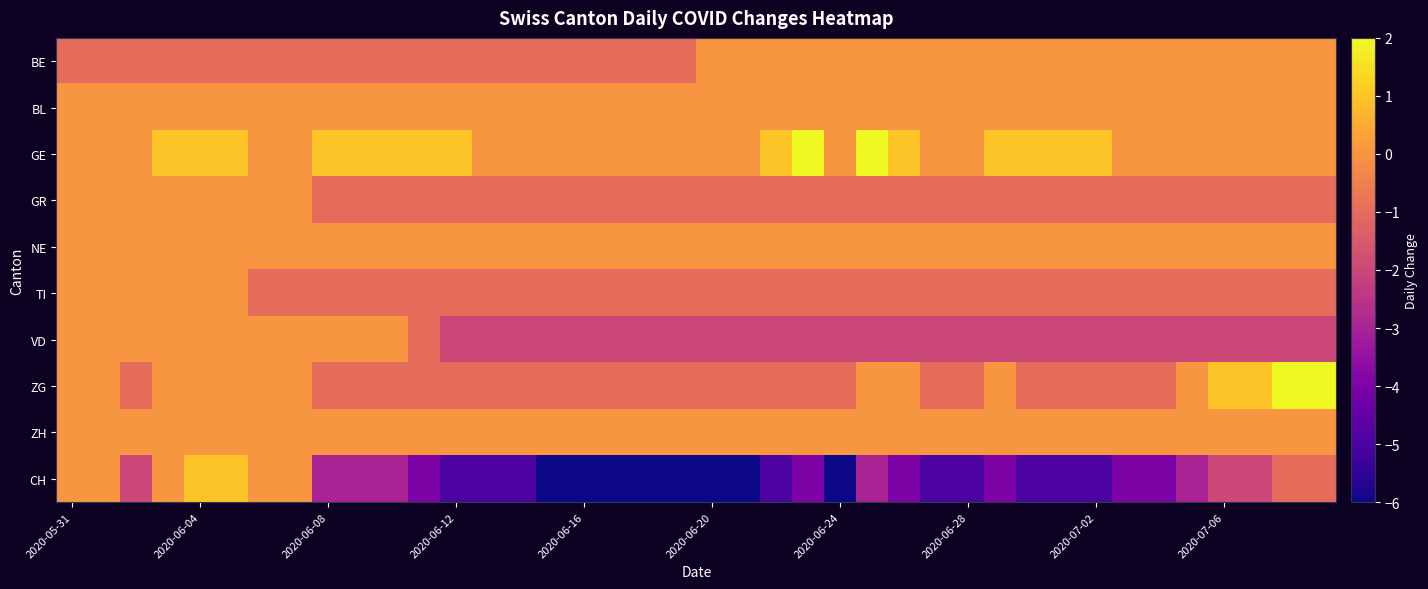

At how many categories does at least one series exceed 0?

20